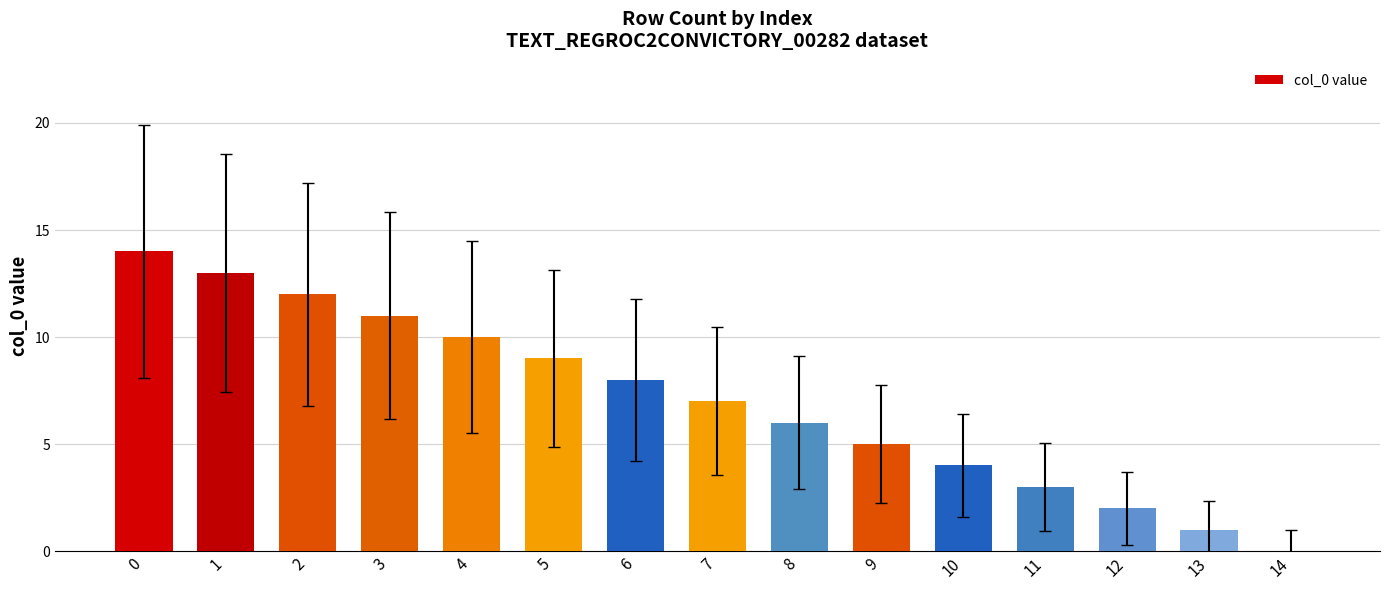

What is the change in value from 0 to 13?

-13